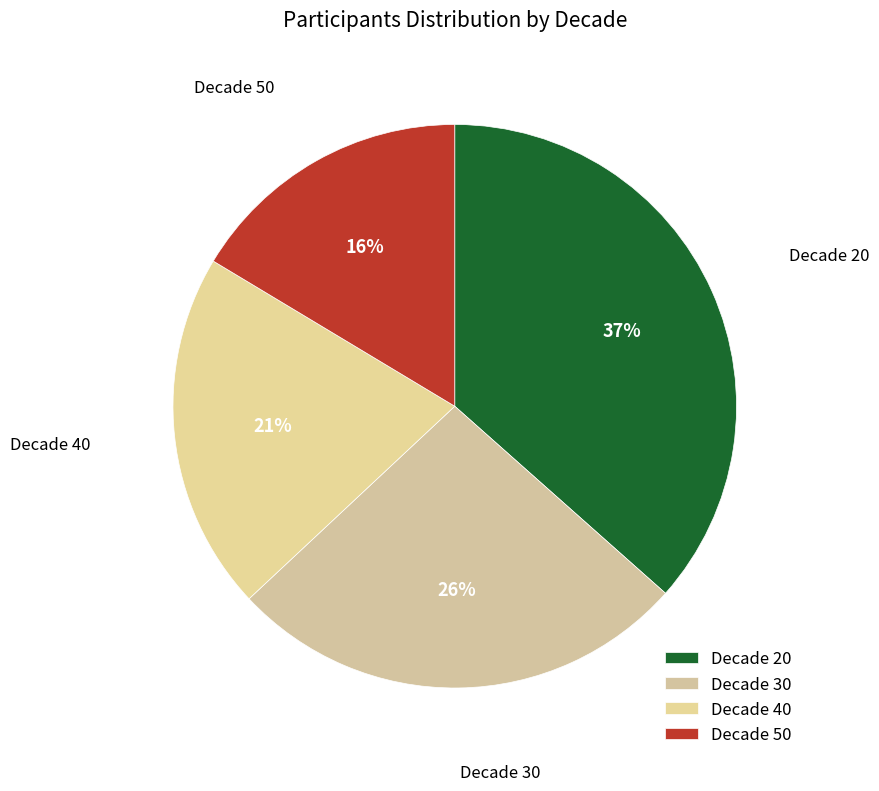

Is the sum of Decade 50 and Decade 30 greater than half?

No